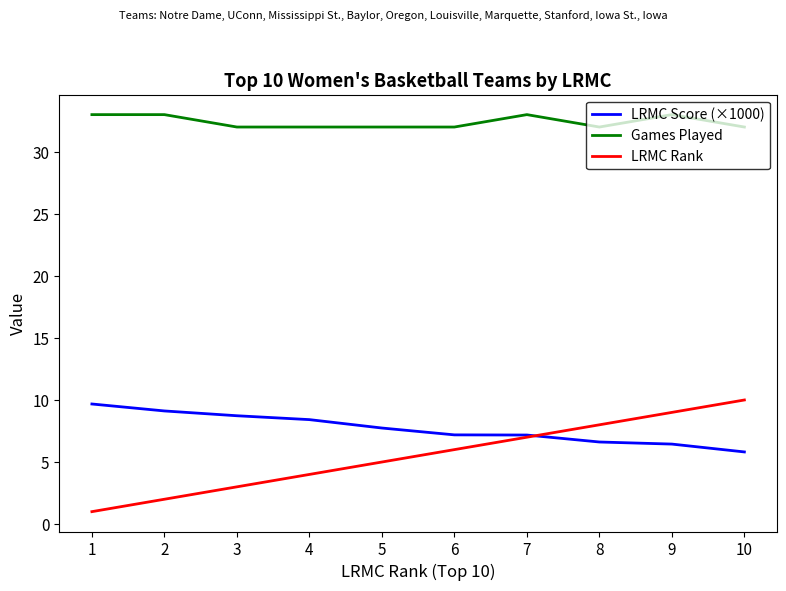

What is the total value across all series at 5?

44.7